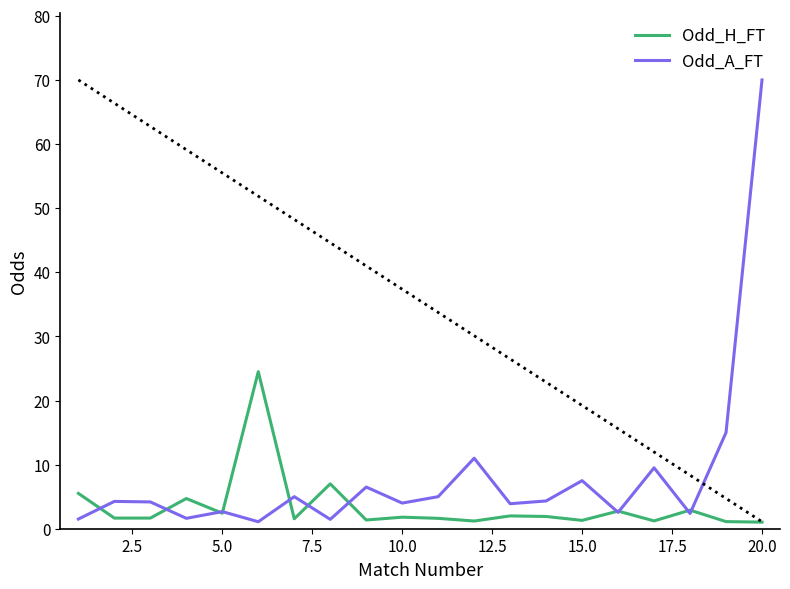

List the series in order of their overall mean, highest first.

Odd_A_FT, Odd_H_FT